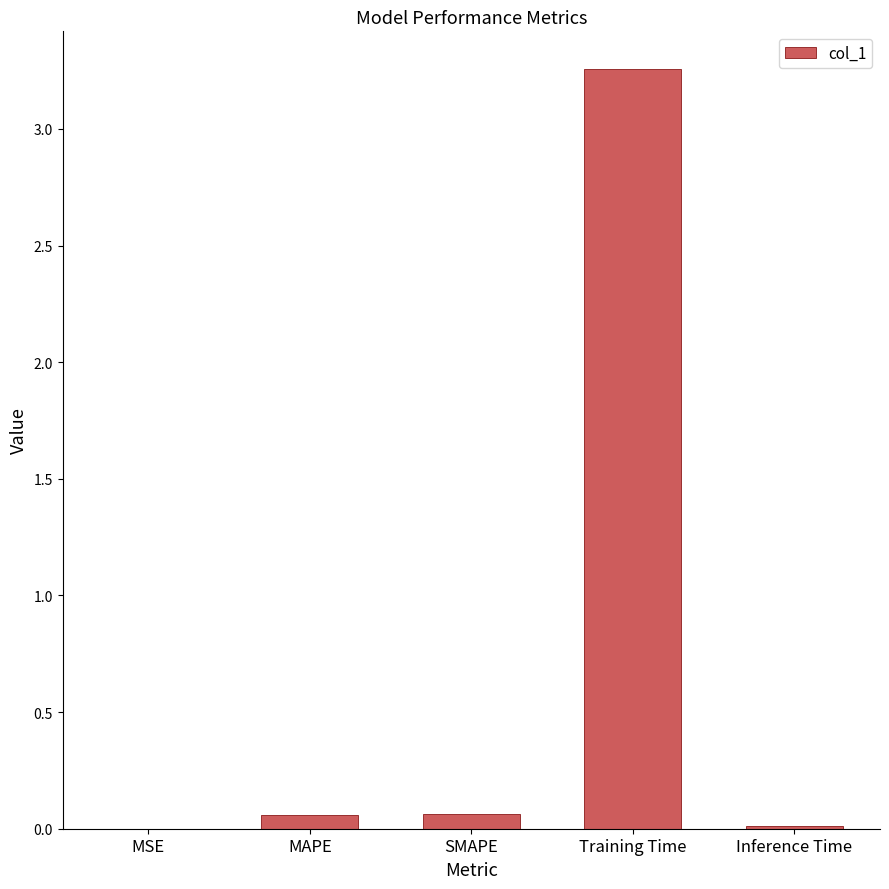

Which label corresponds to the largest value in the chart?

Training Time